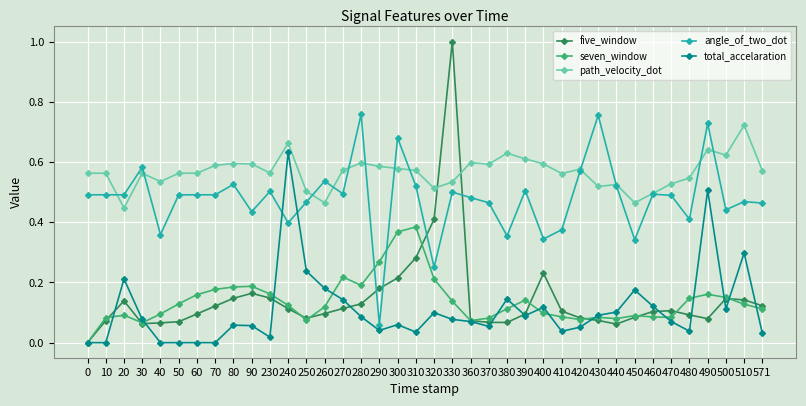

Which series has the largest total across all categories?

path_velocity_dot